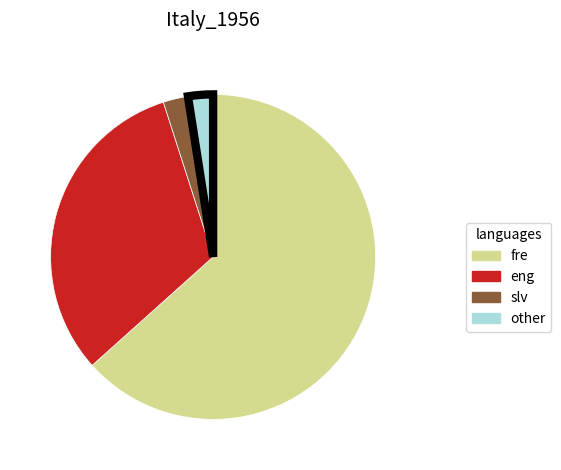

The slv slice represents 2% of the pie. True or false?

True